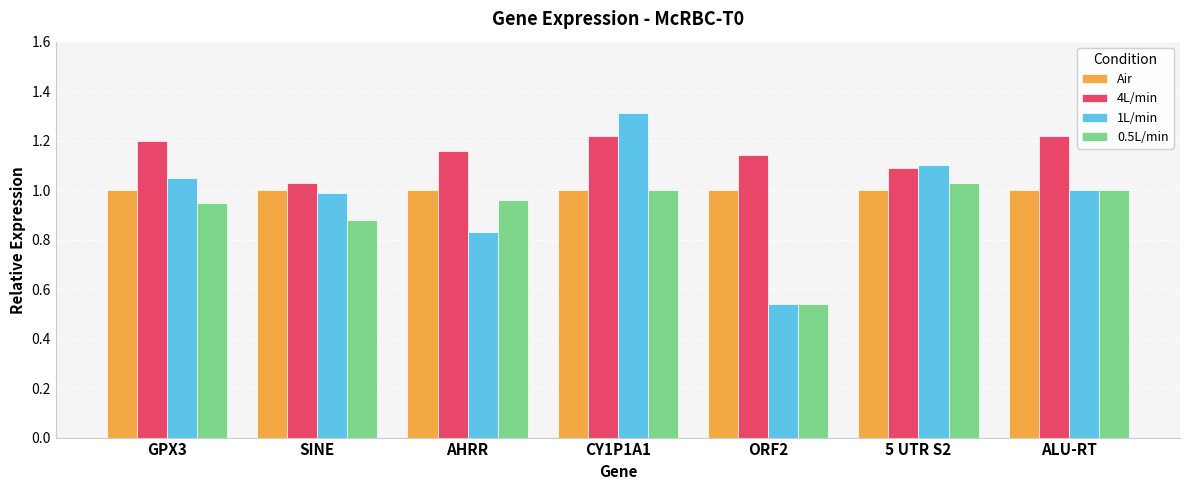

Is it true that 4L/min equals 1.7 at 5 UTR S2?

False